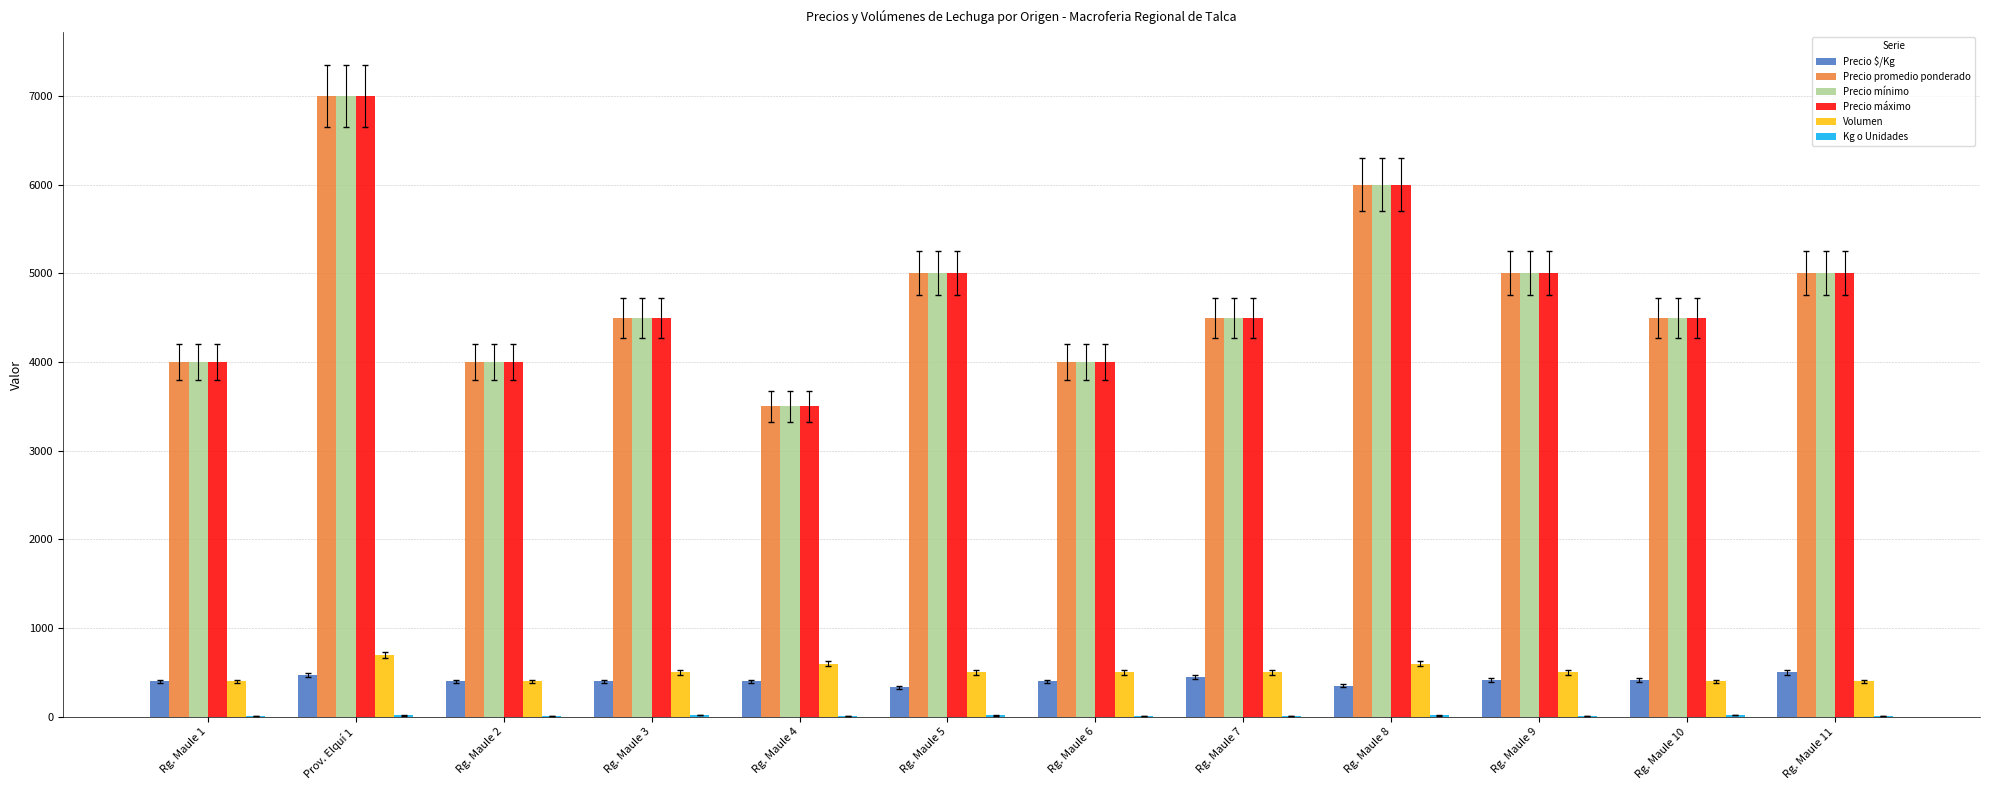

How many categories are shown in the chart?

12